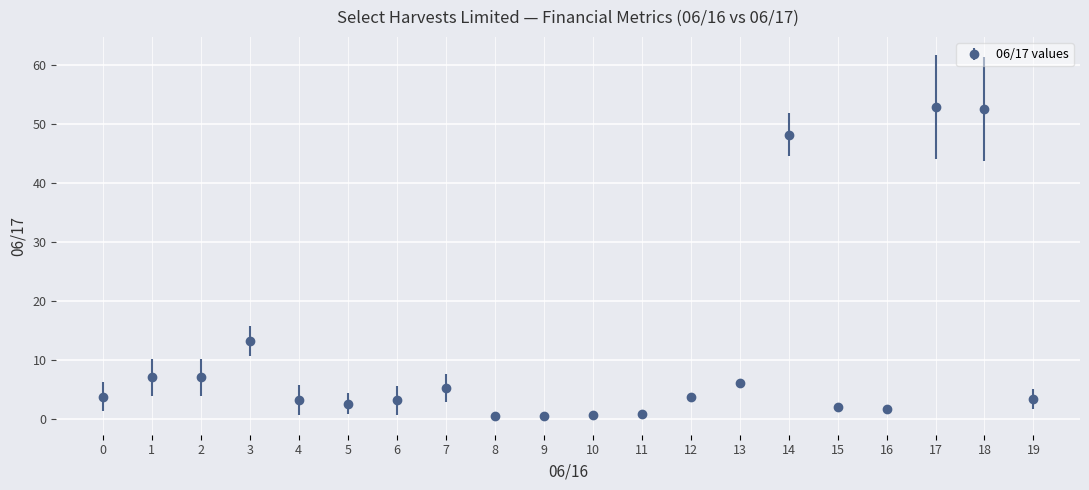

What is the change in value from 12 to 16?

-2.1